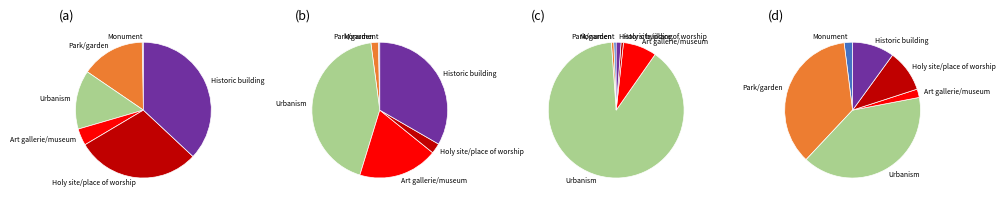

How many slices are in this pie chart?

6